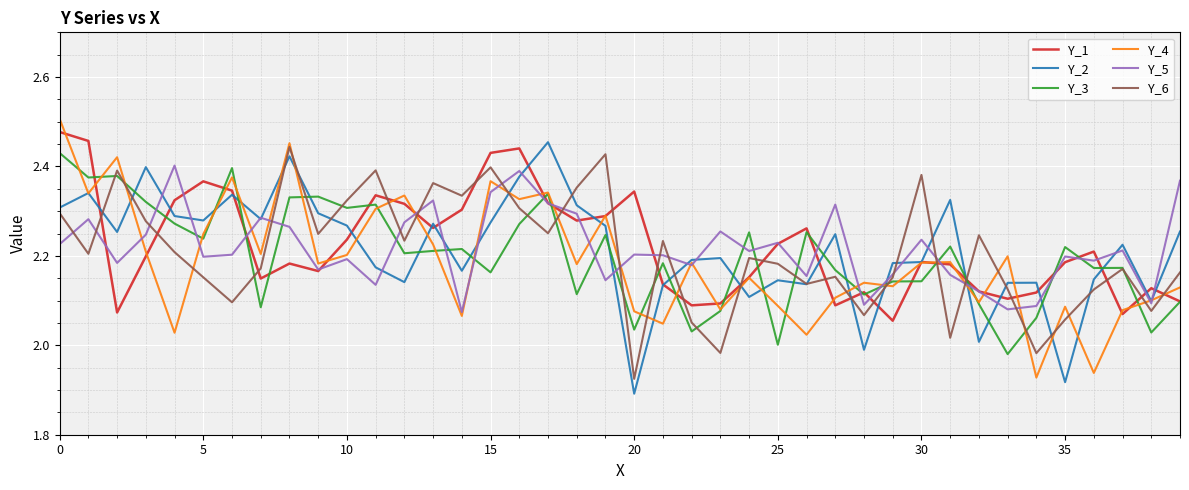

The value of Y_2 at 0 is 3.8. True or false?

False